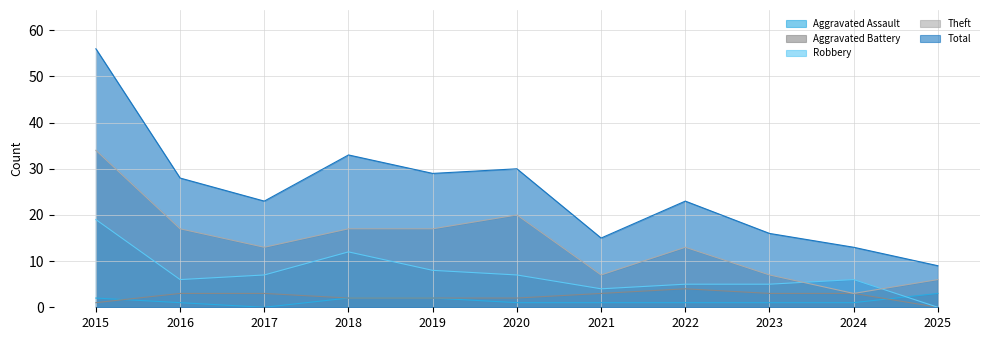

Count the number of categories in the chart.

11